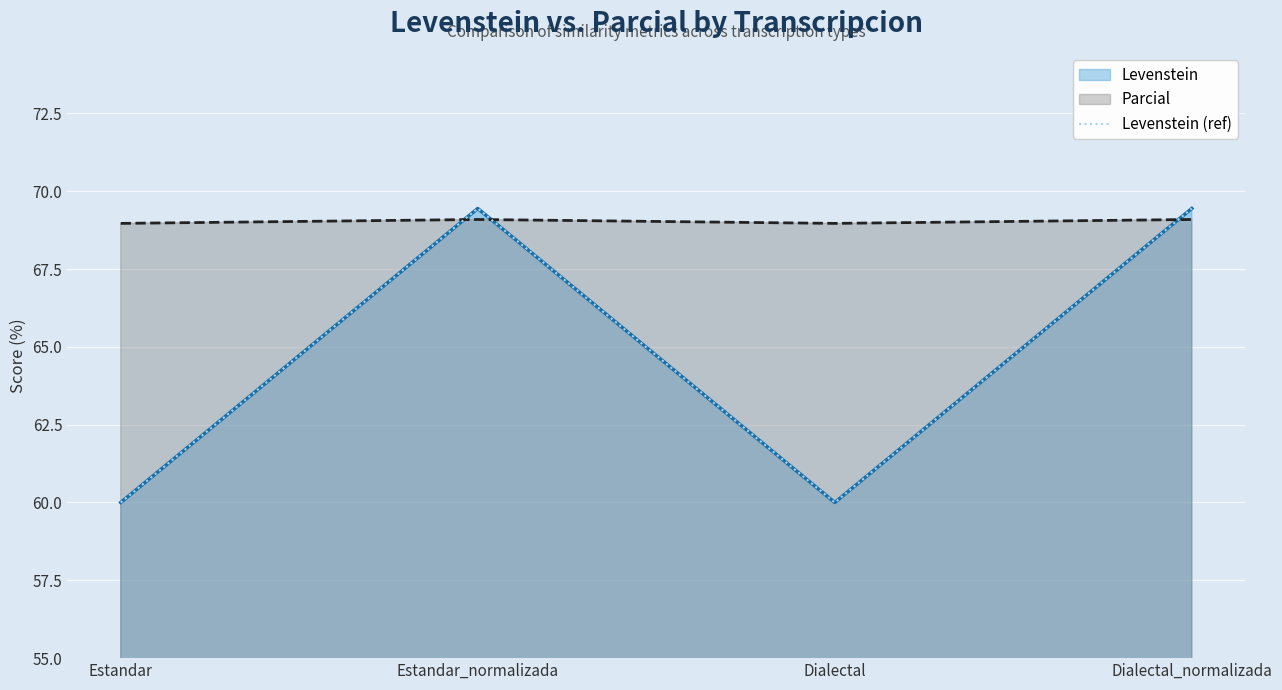

What is the ratio of the value at Estandar to the value at Dialectal?

1.0